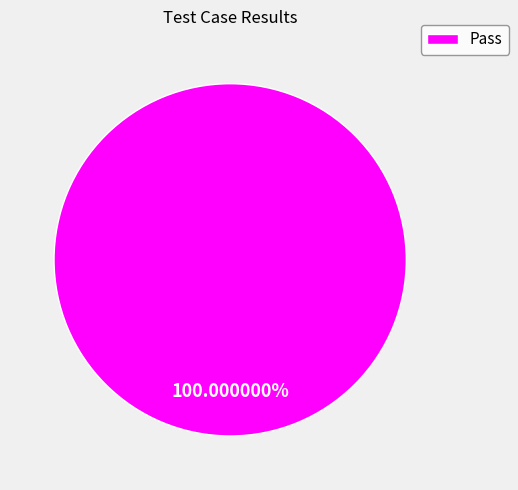

Count the number of slices in the pie.

1